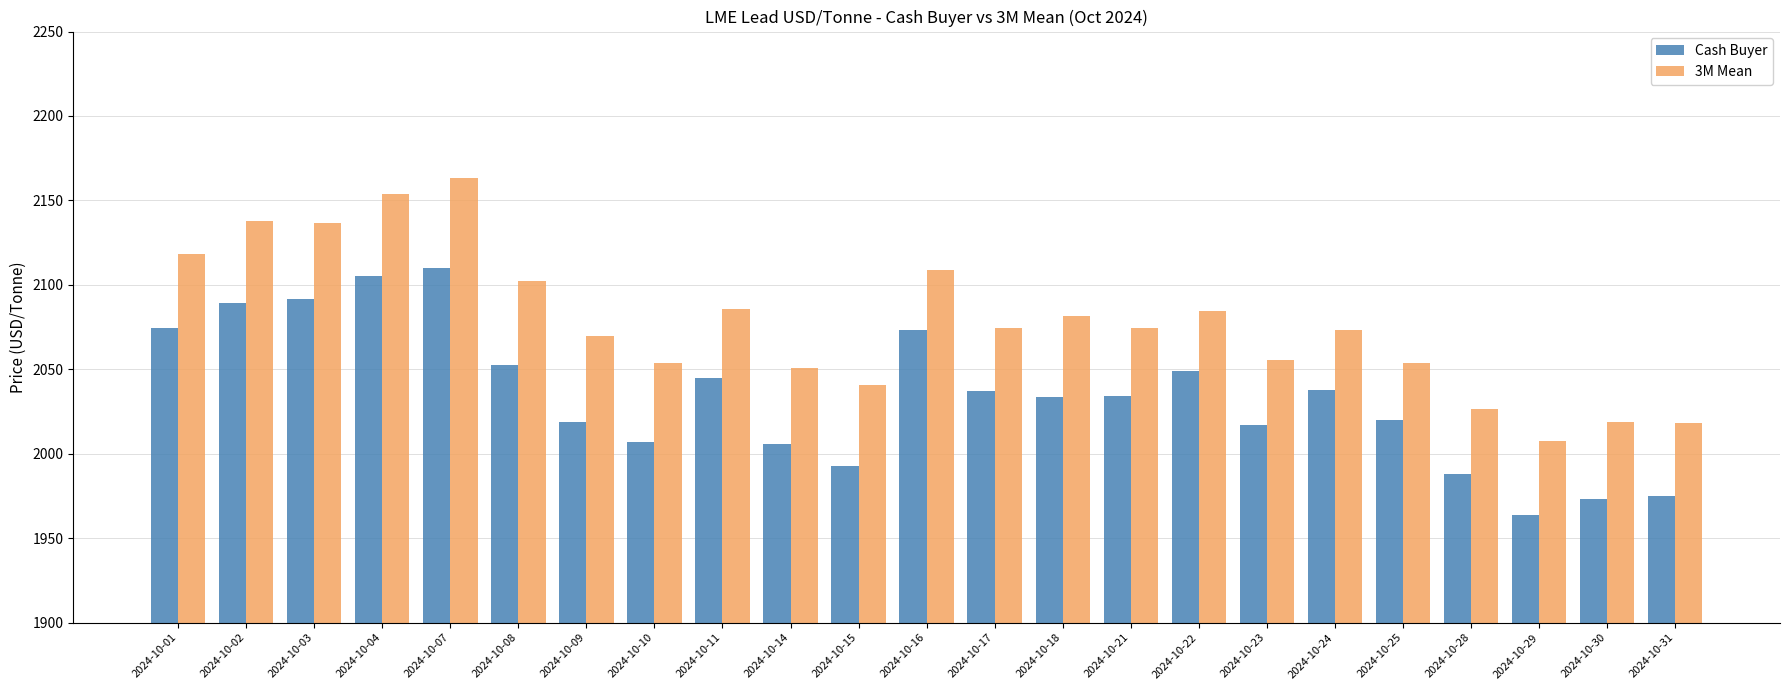

Does the chart contain stacked bars?

No